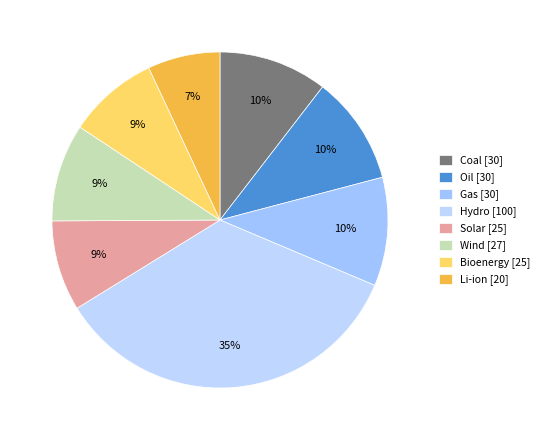

Is it true that Li-ion is 7% of the pie?

True